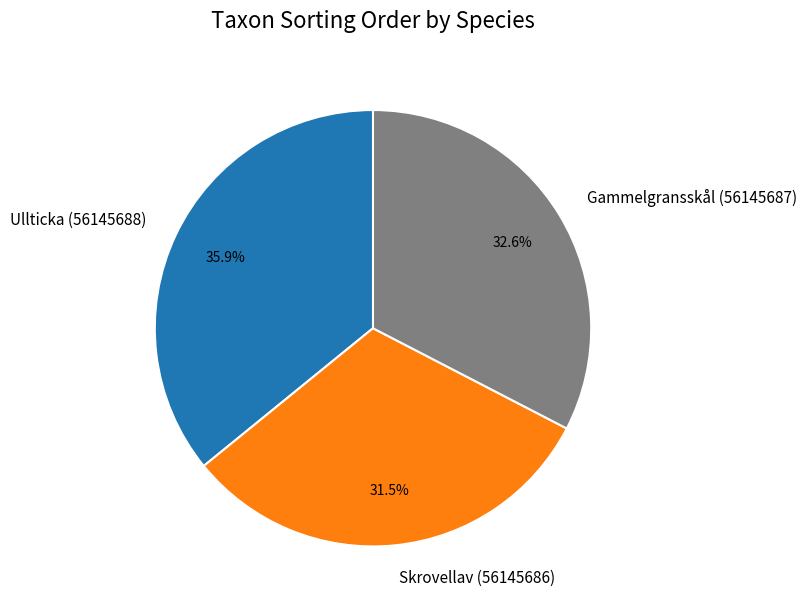

To the nearest percent, what is the average slice percentage?

33%